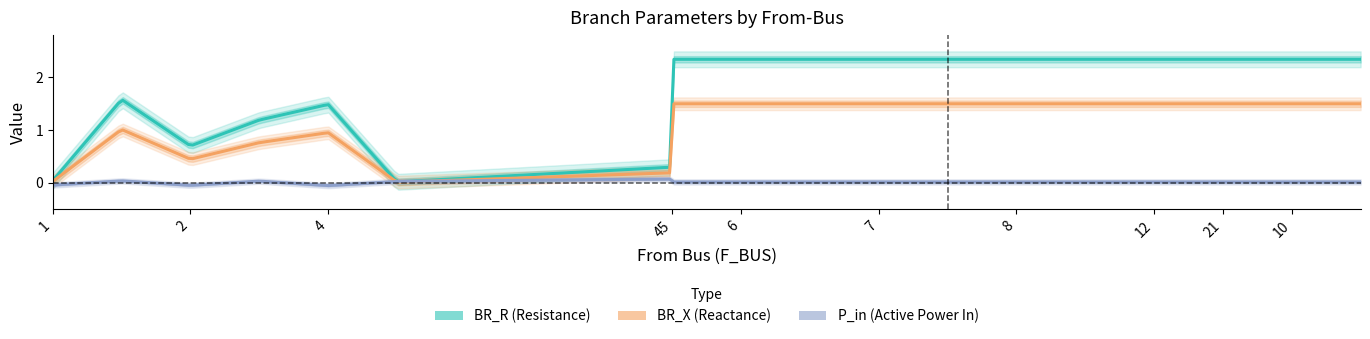

Is this an area chart (filled region under the line)?

No